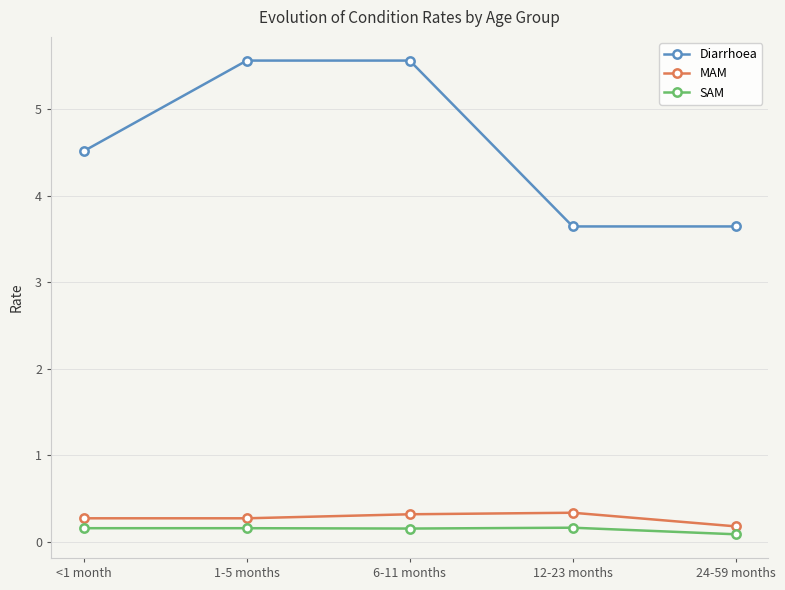

Which series has the largest range (max minus min)?

Diarrhoea